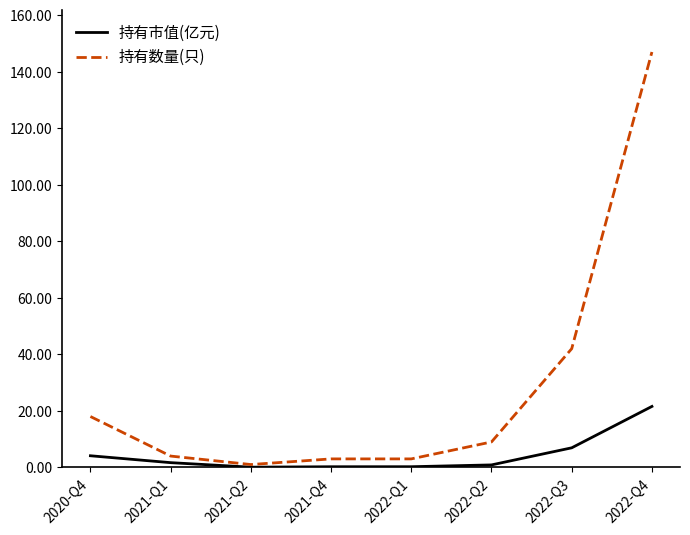

Which series has the widest spread of values?

持有数量(只)